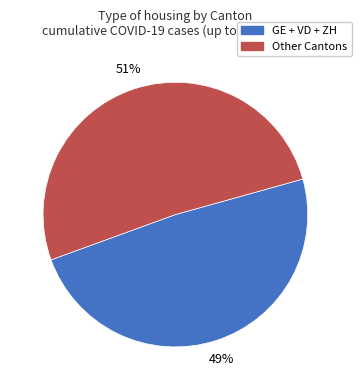

Does any single category account for the majority?

Yes